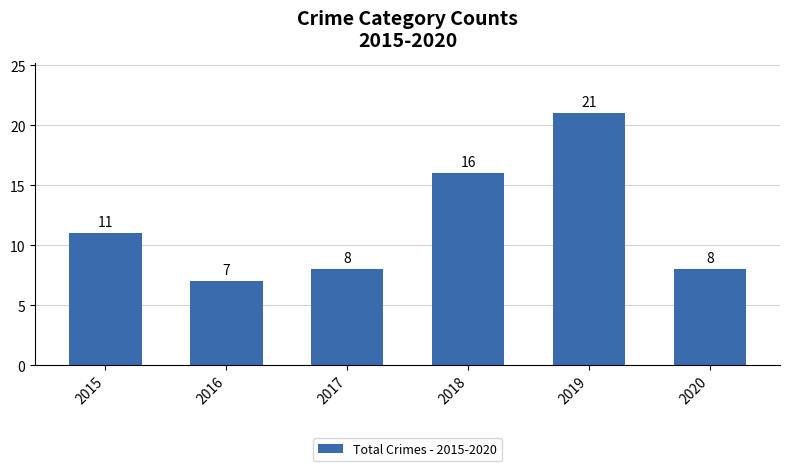

What is the average value?

12